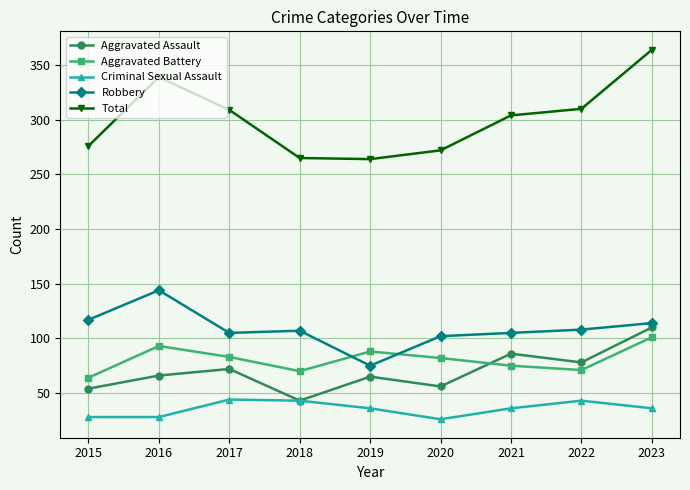

True or false: Total has more than 2 points higher than both neighbors.

False